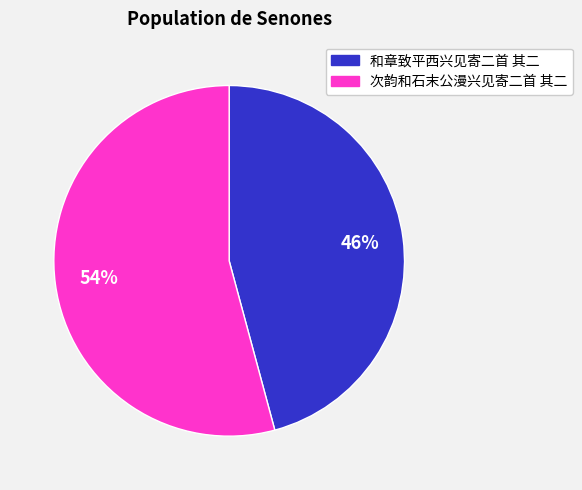

Count the number of slices in the pie.

2